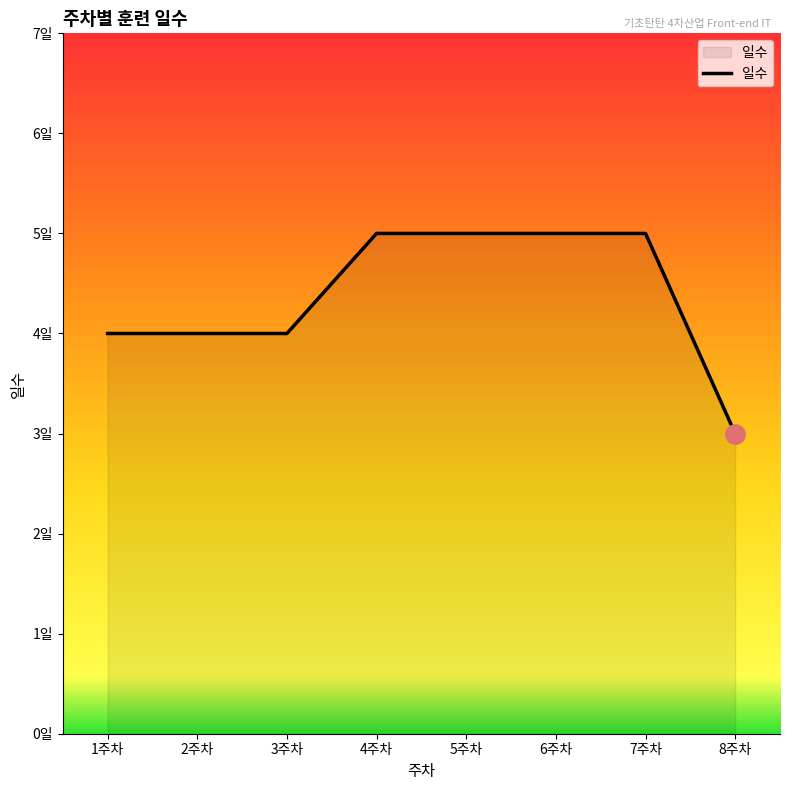

Is this an area chart (filled region under the line)?

Yes